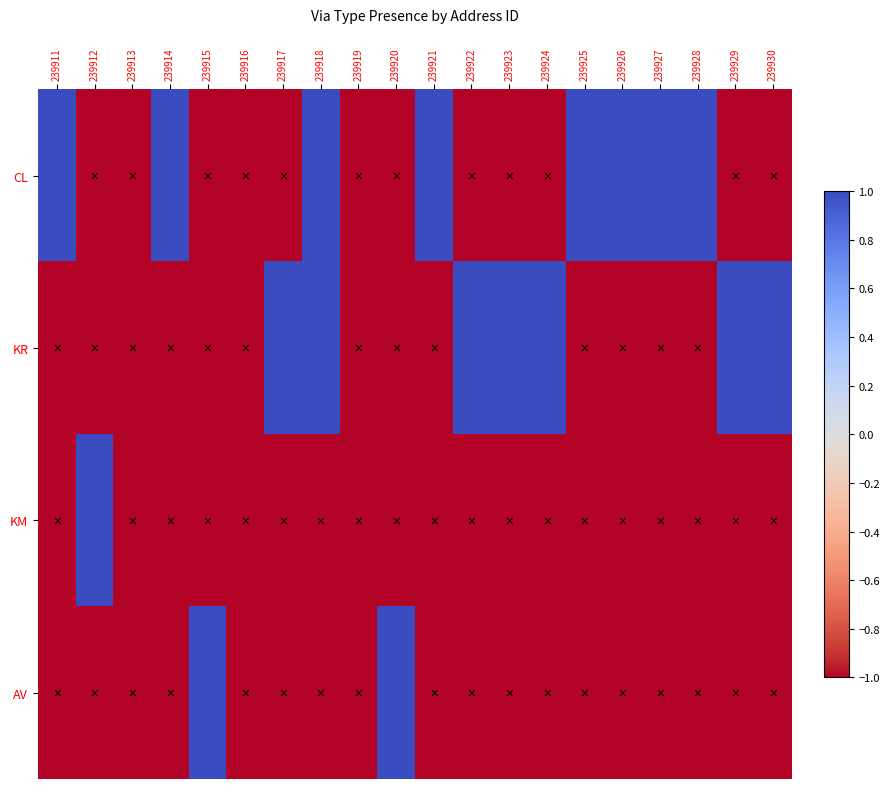

Reading left to right, transcribe all the data shown in this chart.

CL: 239911=1	239912=-1	239913=-1	239914=1	239915=-1	239916=-1	239917=-1	239918=1	239919=-1	239920=-1	239921=1	239922=-1	239923=-1	239924=-1	239925=1	239926=1	239927=1	239928=1	239929=-1	239930=-1
KR: 239911=-1	239912=-1	239913=-1	239914=-1	239915=-1	239916=-1	239917=1	239918=1	239919=-1	239920=-1	239921=-1	239922=1	239923=1	239924=1	239925=-1	239926=-1	239927=-1	239928=-1	239929=1	239930=1
KM: 239911=-1	239912=1	239913=-1	239914=-1	239915=-1	239916=-1	239917=-1	239918=-1	239919=-1	239920=-1	239921=-1	239922=-1	239923=-1	239924=-1	239925=-1	239926=-1	239927=-1	239928=-1	239929=-1	239930=-1
AV: 239911=-1	239912=-1	239913=-1	239914=-1	239915=1	239916=-1	239917=-1	239918=-1	239919=-1	239920=1	239921=-1	239922=-1	239923=-1	239924=-1	239925=-1	239926=-1	239927=-1	239928=-1	239929=-1	239930=-1